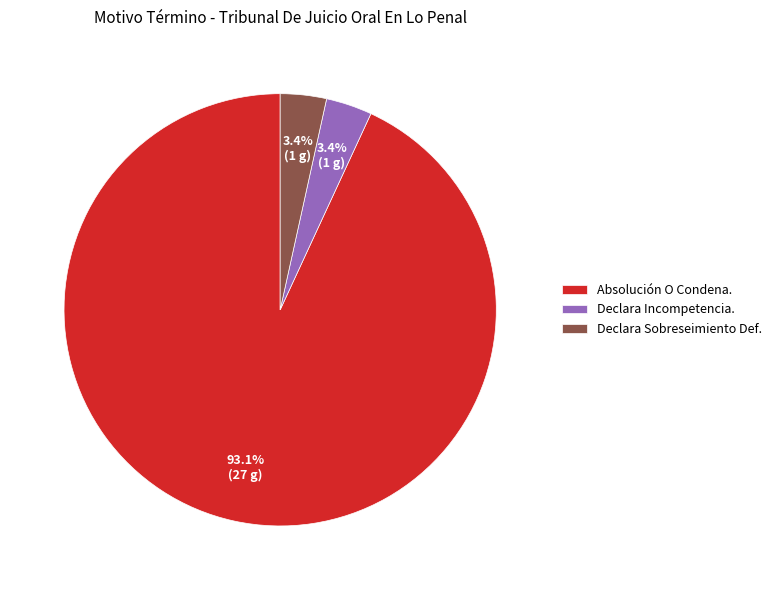

Combined, what portion of the pie is Absolución O Condena. and Declara Incompetencia.?

96.6%